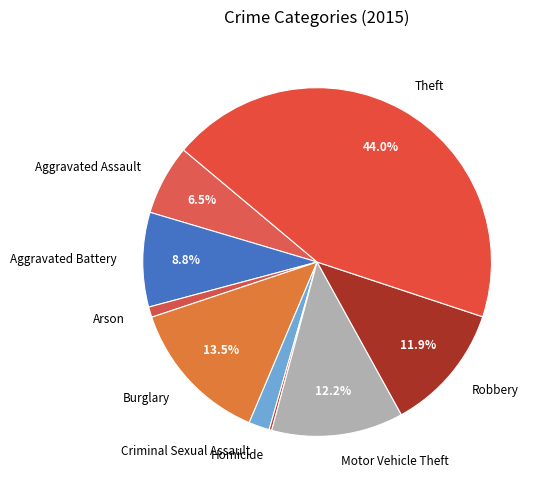

What is the largest slice in the pie chart?

Theft